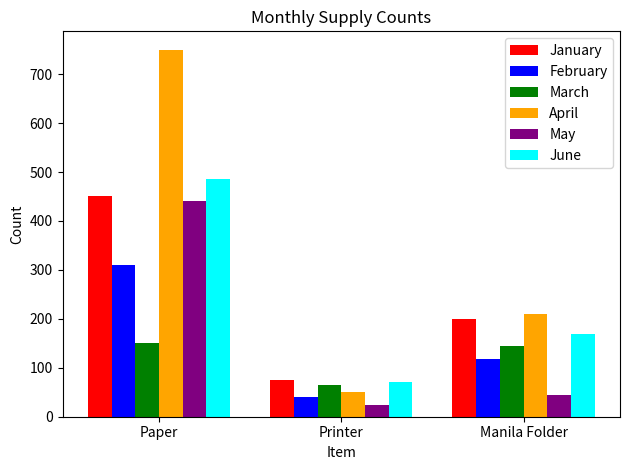

What is the difference between the maximum and second lowest values in the January series?

250